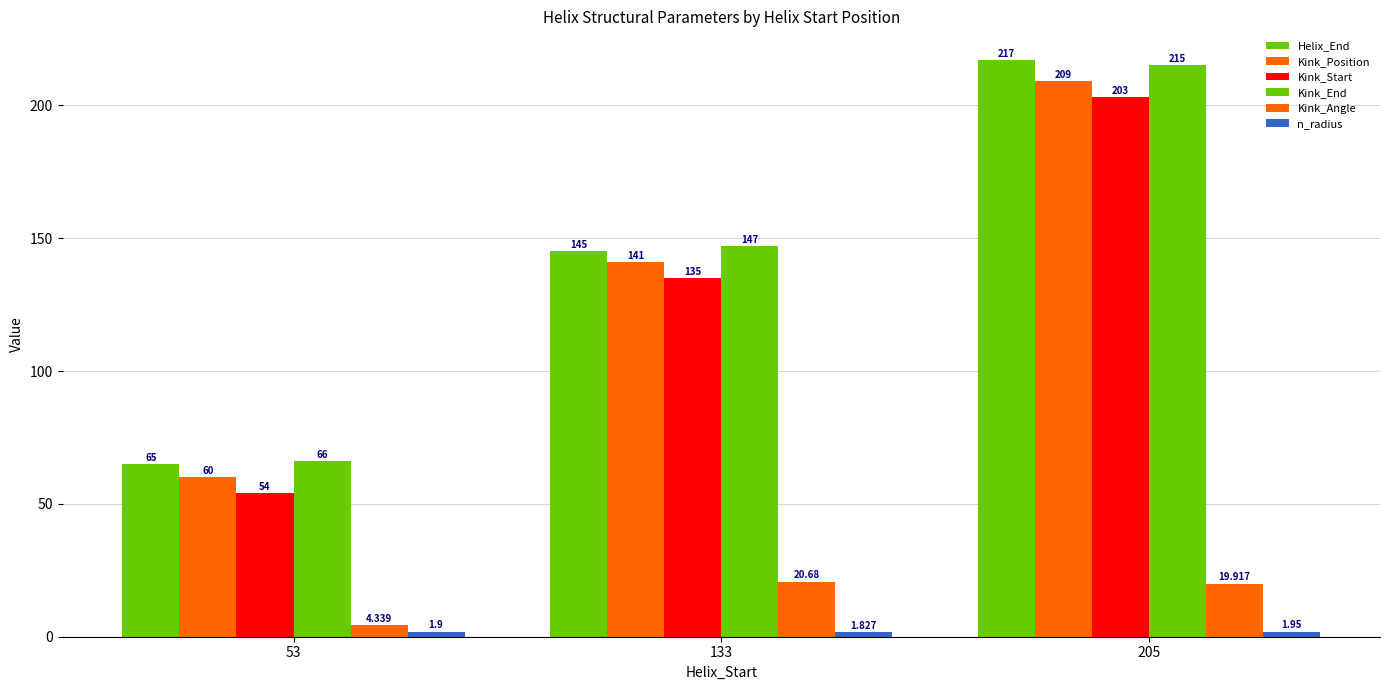

How many data points in Kink_End are less than 147?

1